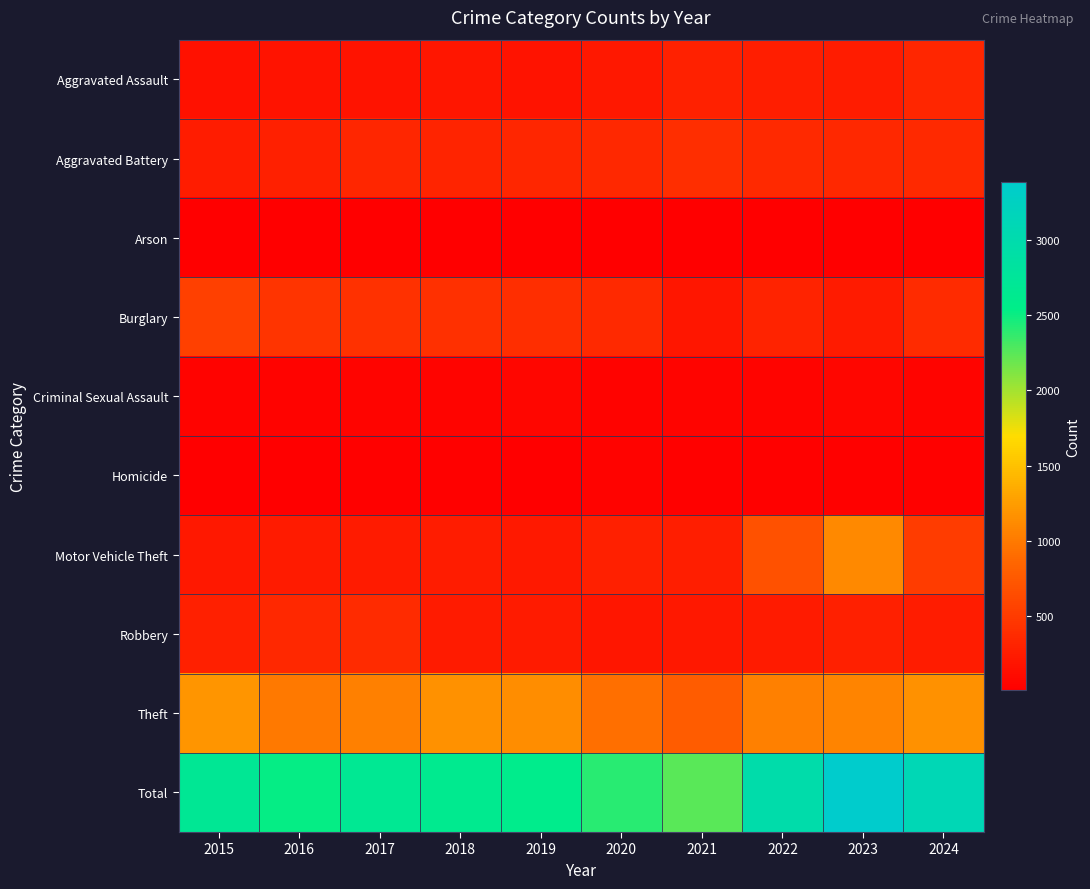

Reading left to right, what are all the values shown in this chart?

Aggravated Assault: 2015=160	2016=169	2017=172	2018=193	2019=167	2020=209	2021=286	2022=259	2023=252	2024=336
Aggravated Battery: 2015=253	2016=281	2017=334	2018=310	2019=334	2020=345	2021=393	2022=361	2023=339	2024=358
Arson: 2015=8	2016=6	2017=7	2018=6	2019=7	2020=13	2021=9	2022=12	2023=13	2024=18
Burglary: 2015=546	2016=452	2017=424	2018=405	2019=399	2020=358	2021=199	2022=307	2023=237	2024=367
Criminal Sexual Assault: 2015=36	2016=39	2017=54	2018=47	2019=63	2020=39	2021=52	2022=46	2023=62	2024=55
Homicide: 2015=14	2016=19	2017=29	2018=21	2019=18	2020=33	2021=31	2022=32	2023=21	2024=31
Motor Vehicle Theft: 2015=211	2016=231	2017=241	2018=251	2019=225	2020=283	2021=268	2022=684	2023=1115	2024=518
Robbery: 2015=277	2016=337	2017=371	2018=239	2019=241	2020=204	2021=217	2022=236	2023=277	2024=251
Theft: 2015=1193	2016=988	2017=1049	2018=1161	2019=1135	2020=925	2021=785	2022=1038	2023=1073	2024=1167
Total: 2015=2698	2016=2522	2017=2681	2018=2633	2019=2589	2020=2409	2021=2240	2022=2975	2023=3389	2024=3101